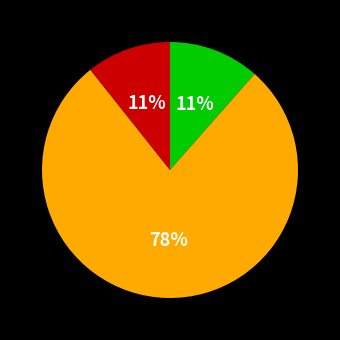

To the nearest percent, what is the difference between the largest and smallest slice percentages?

67%